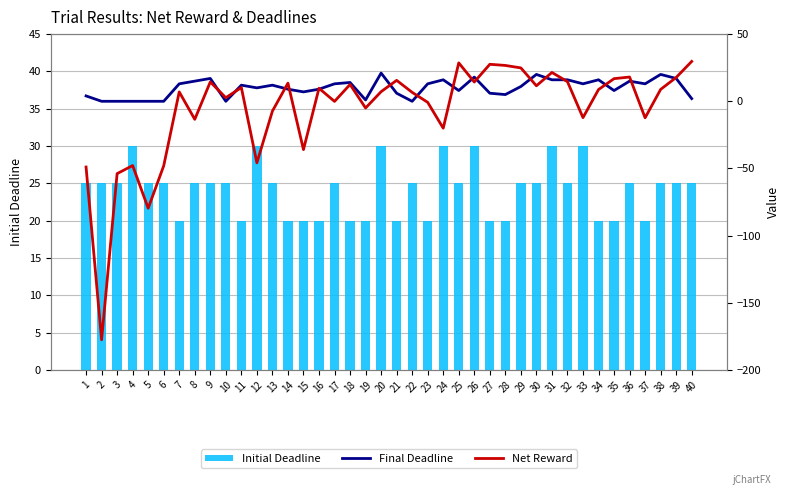

What is the sum of all Final Deadline values?

396.0